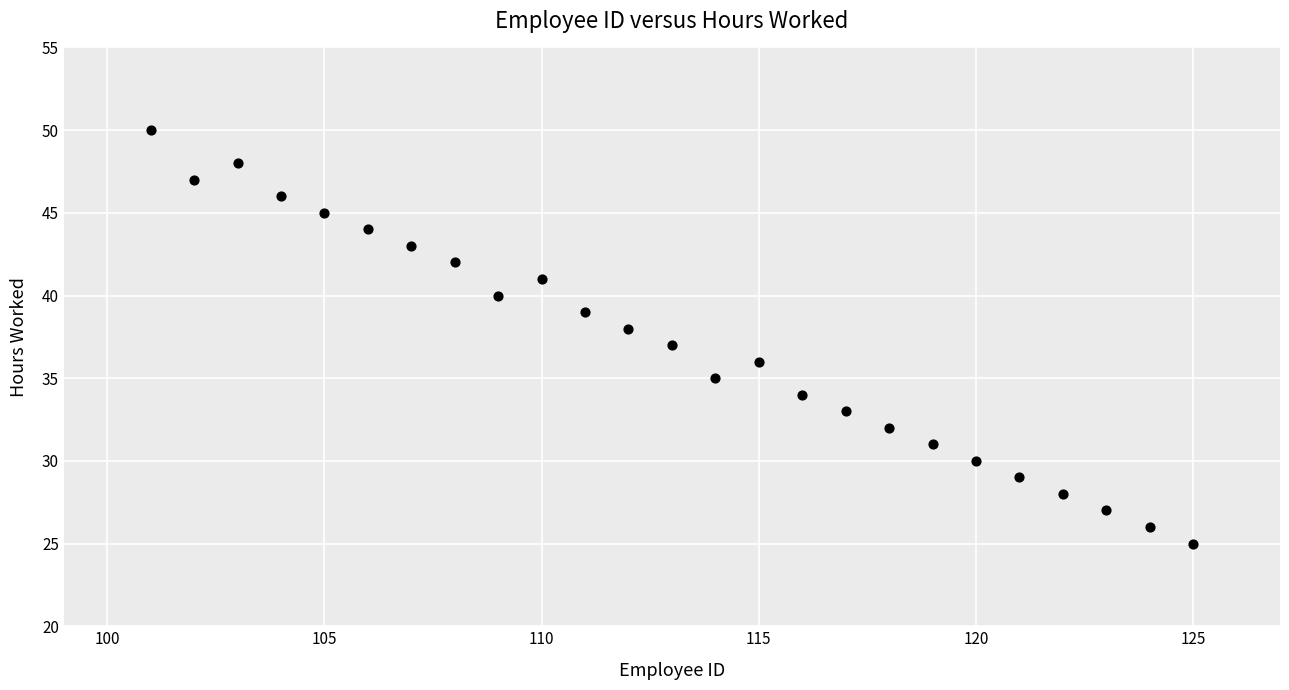

What is the range of Y values (max minus min)?

25